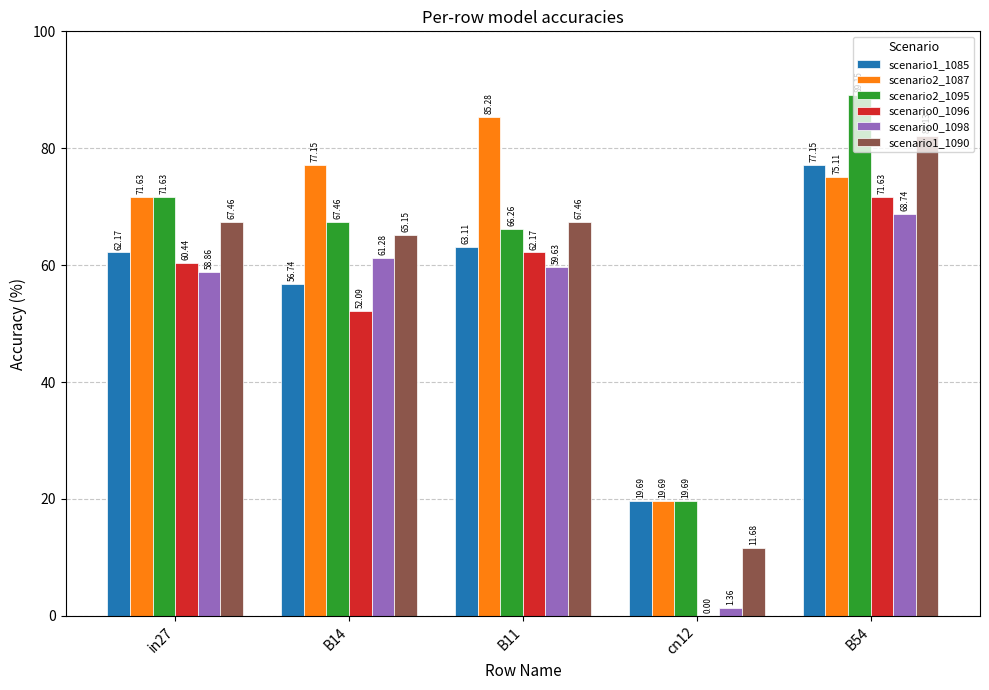

Which series changed the most between in27 and B14?

scenario0_1096